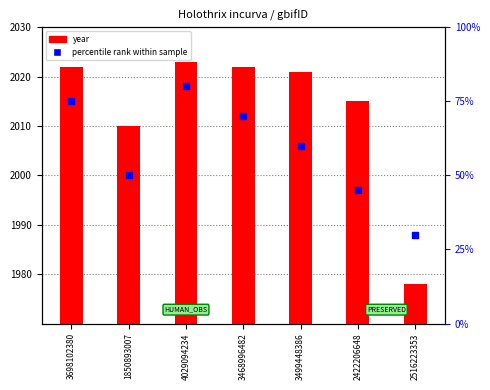

At which category is the sum across all series the highest?

4029094234